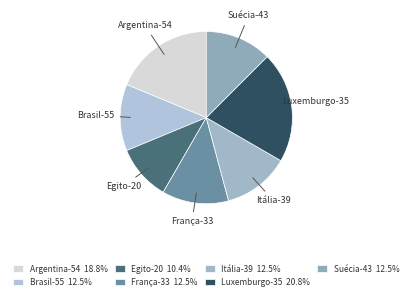

The Luxemburgo-35 slice represents 28% of the pie. True or false?

False